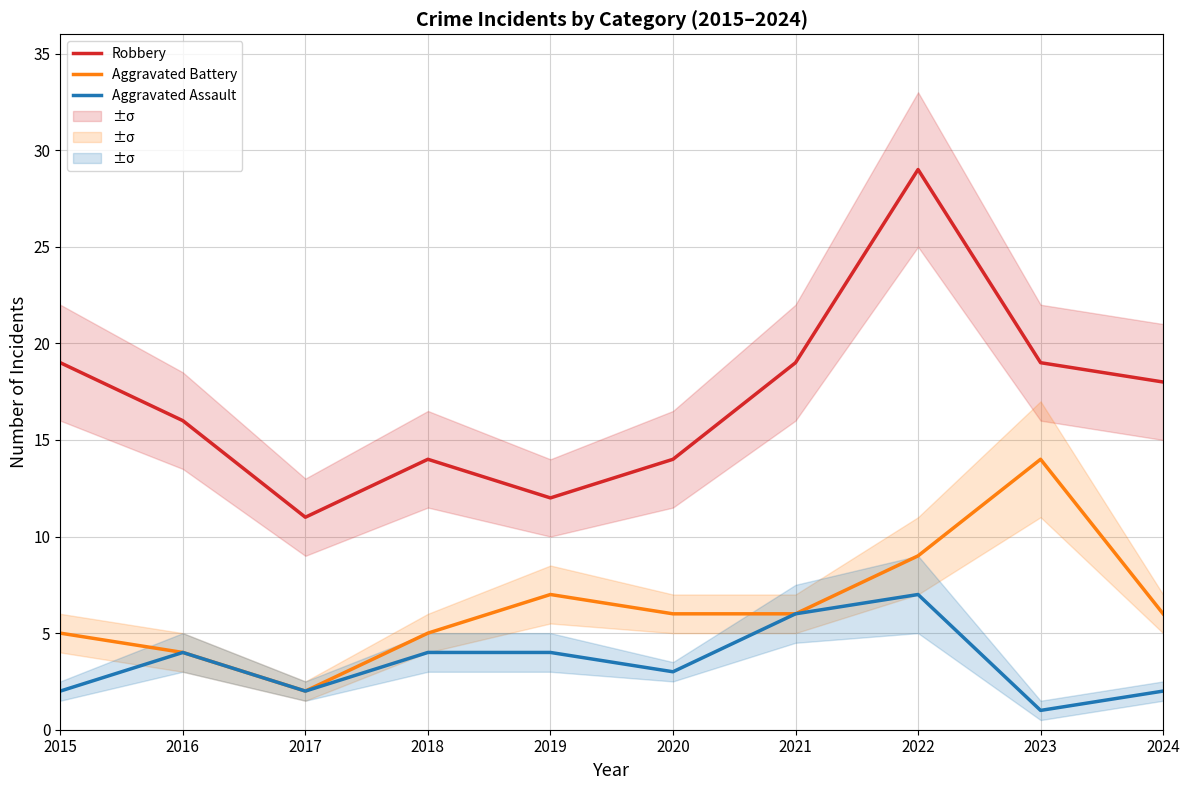

What is the value of the Robbery point at the 5th from the left?

12